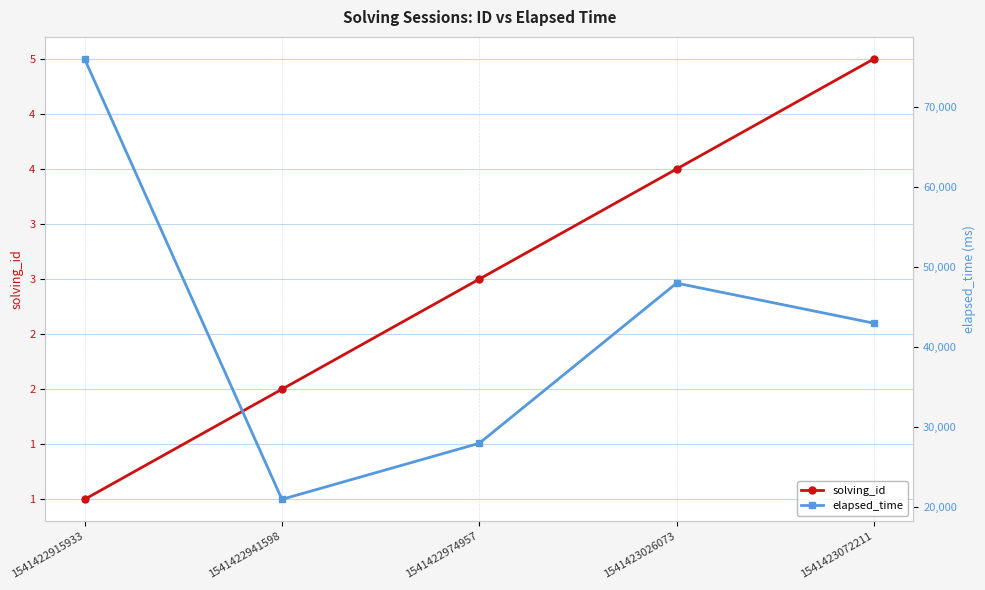

Reading left to right, what are all the values shown in this chart?

solving_id: 1	2	3	4	5
elapsed_time: 76000	21000	28000	48000	43000